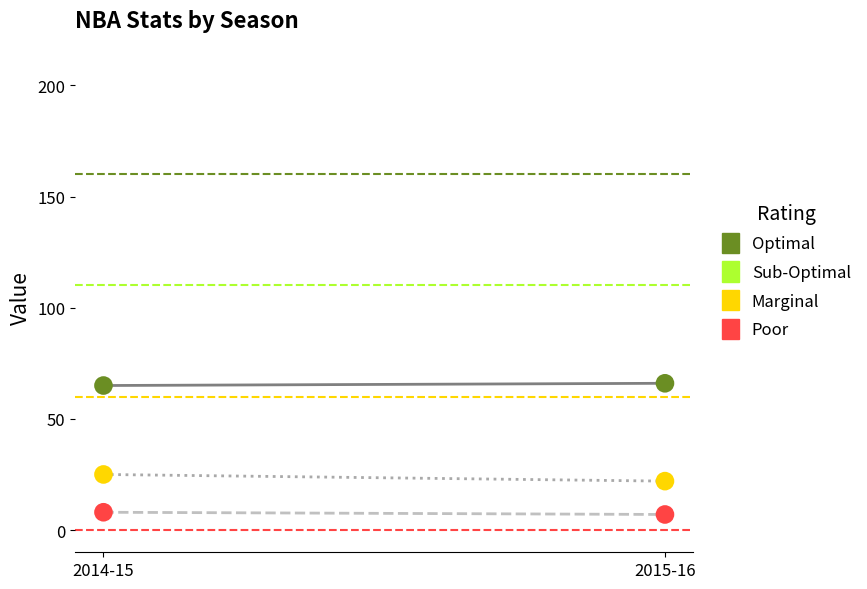

At how many categories does at least one series exceed 21?

2